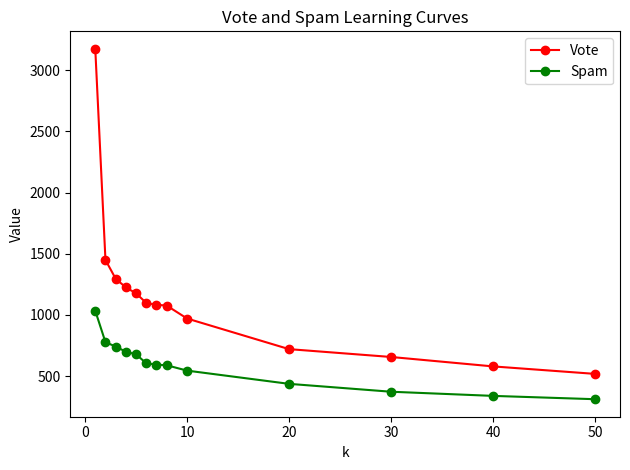

True or false: Spam and Vote cross at least once.

False